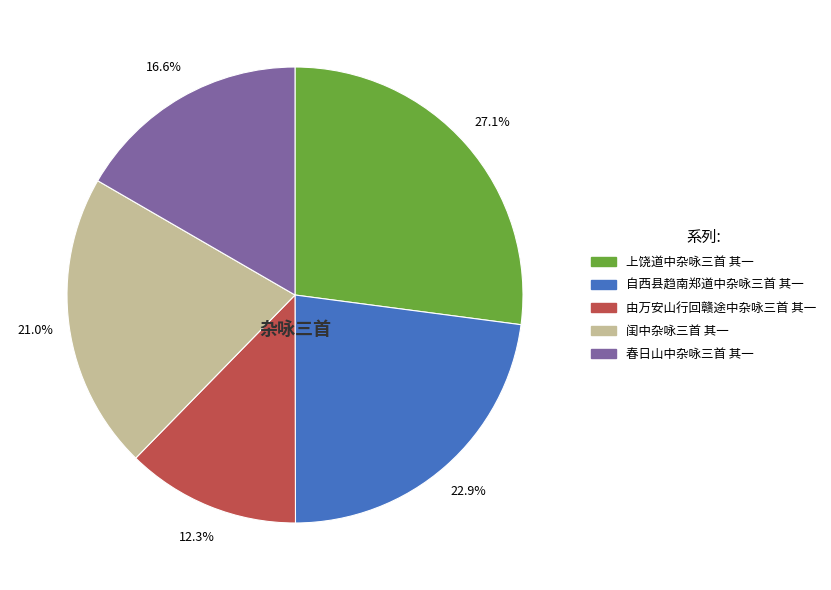

What portion of the pie excludes 自西县趋南郑道中杂咏三首 其一?

77.1%